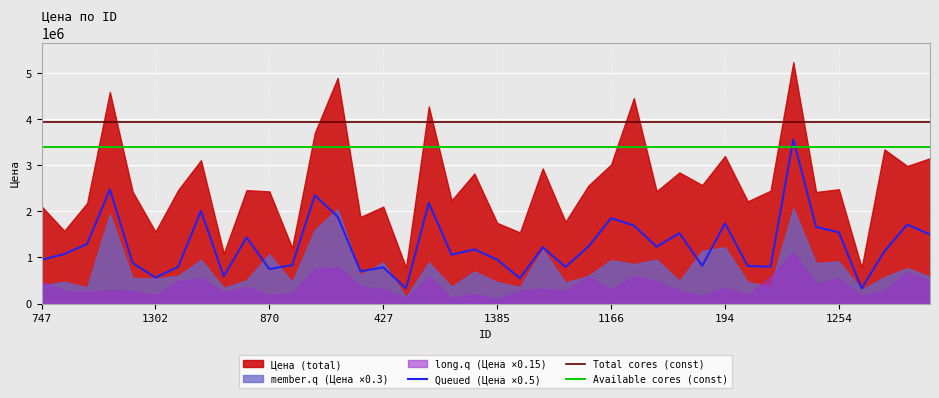

What is the highest value of the Available cores (const) series?

3403883.8